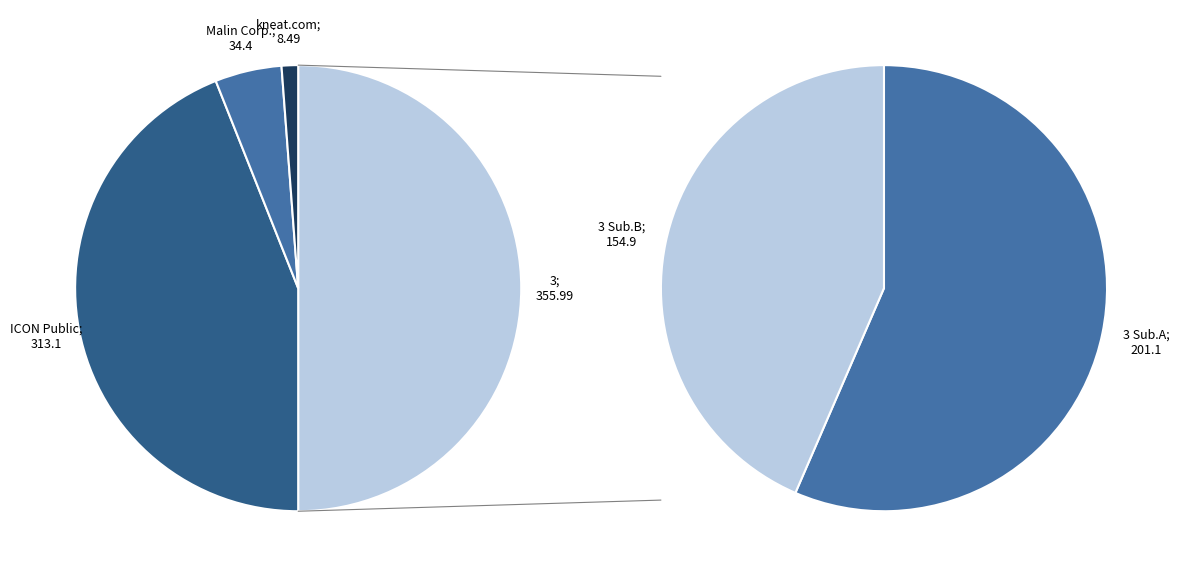

What is the change in value from Malin Corporation plc to kneat.com, inc.?

-25.9